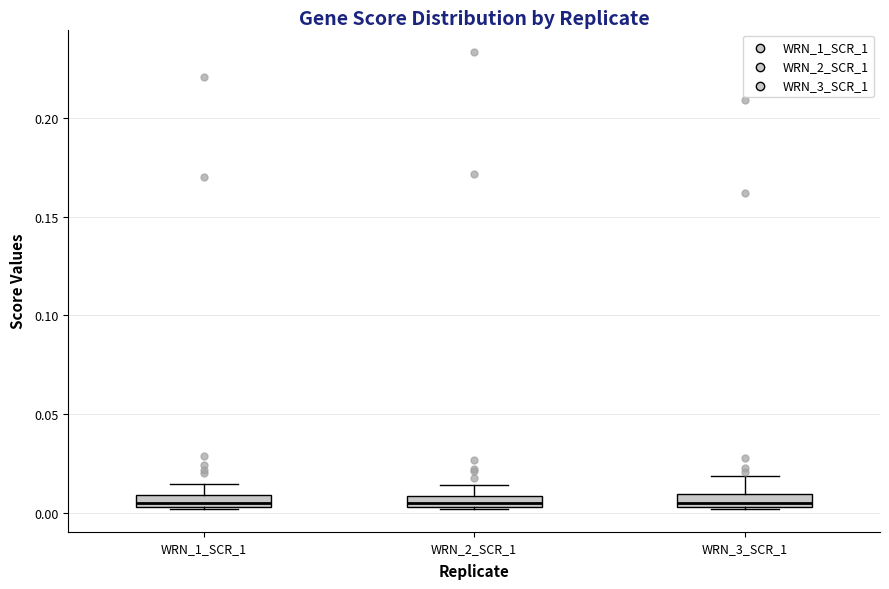

Where is the upper edge of the box for WRN_2_SCR_1 on the y-axis? The values are not printed on the chart, so give them approximately, as read against the axis.

0.010